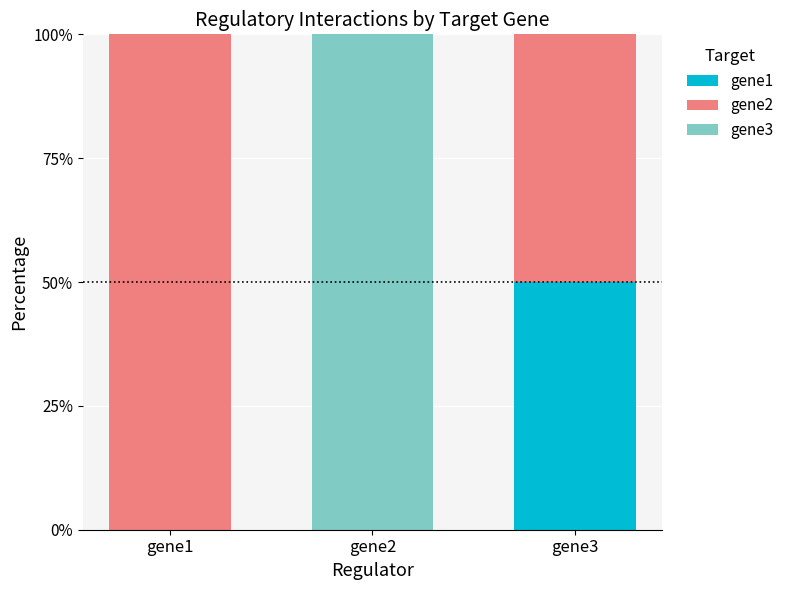

What is the total value across all series at gene3?

100